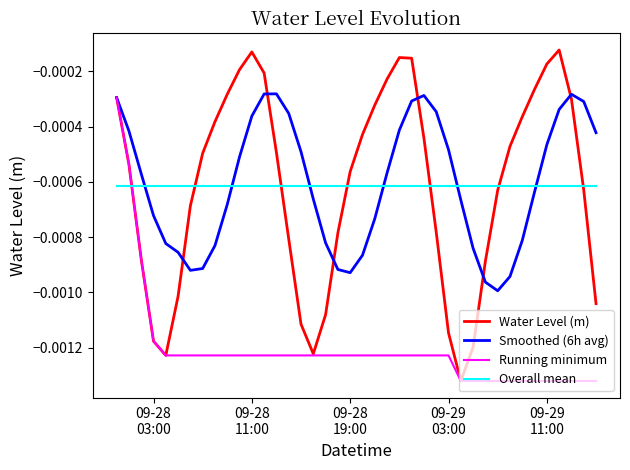

True or false: Running minimum and Overall mean intersect in this chart.

True